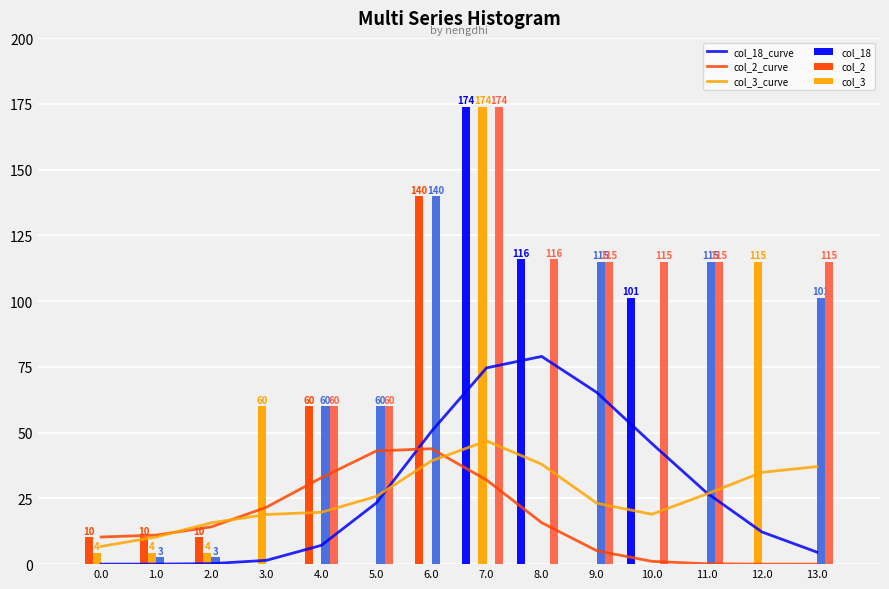

What is the average value of the col_18 series?

27.9